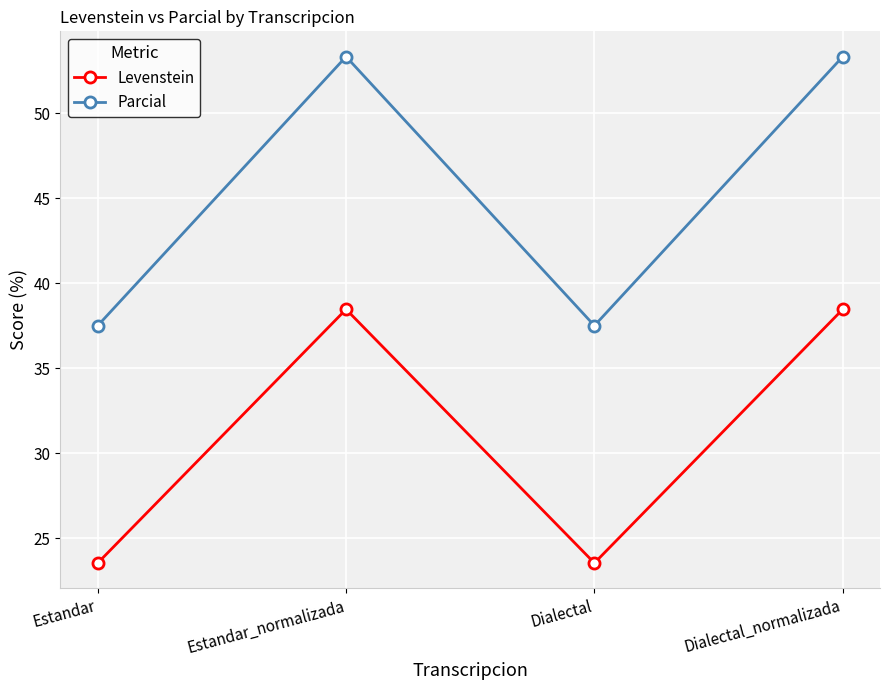

How many values in the Levenstein series are below 38?

2